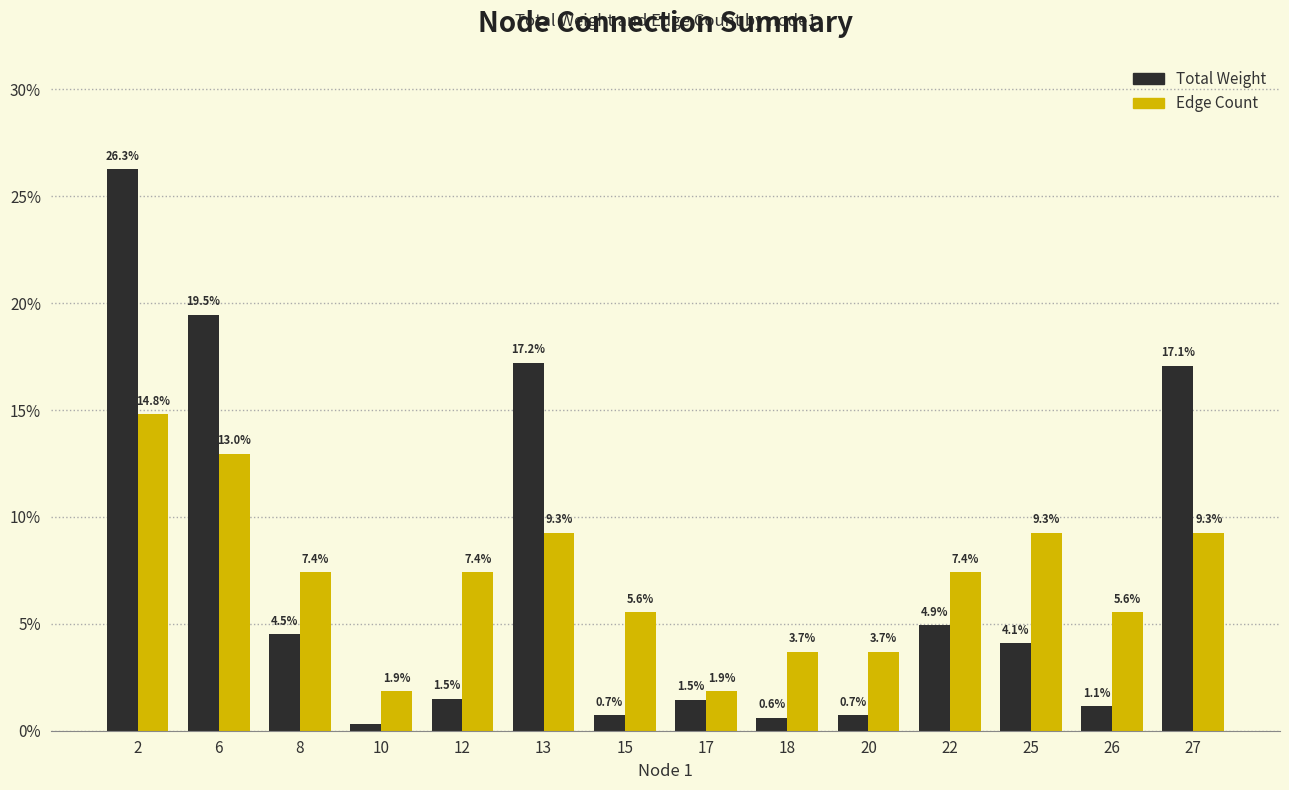

What is the difference between the maximum and second lowest values in the Edge Count series?

13.0